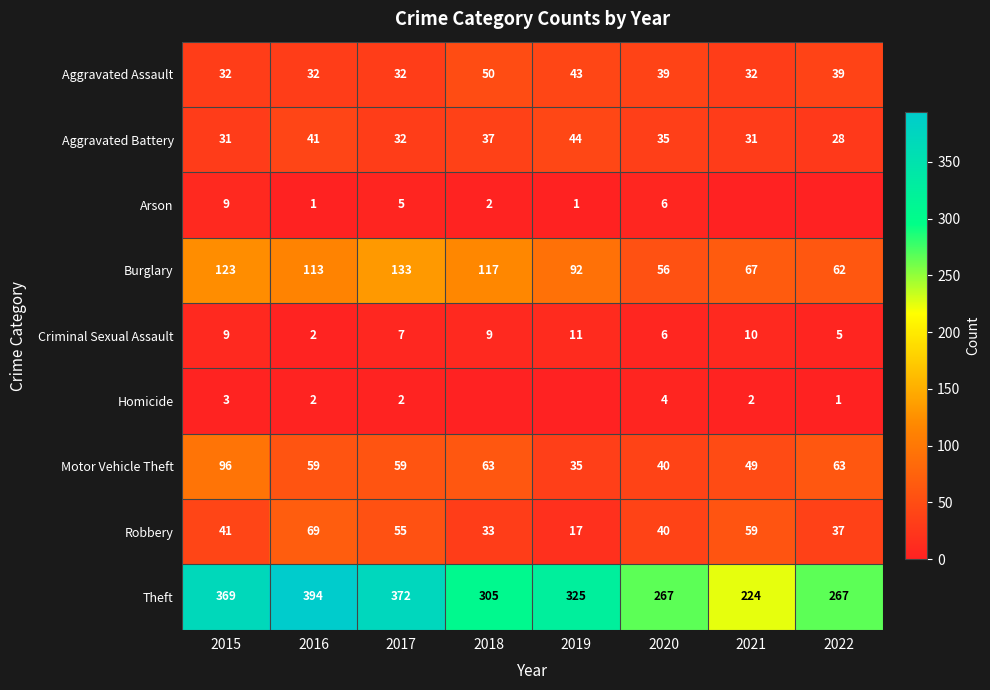

True or false: Robbery has a value of 55 at 2017.

True